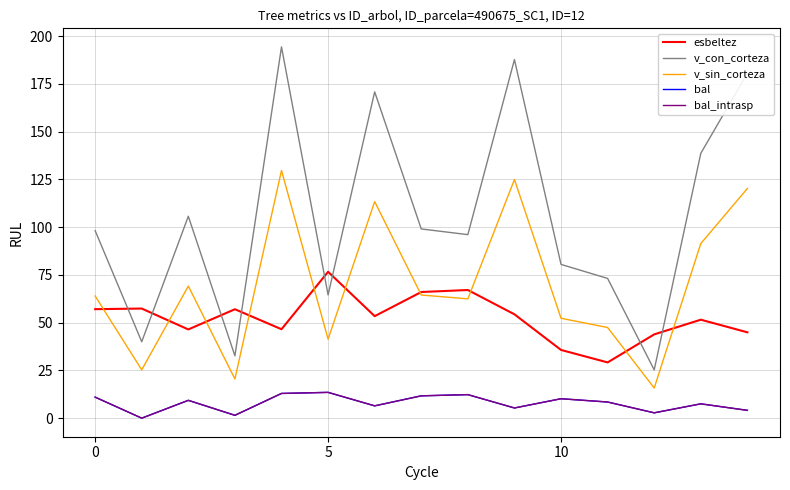

Is this an area chart (filled region under the line)?

No